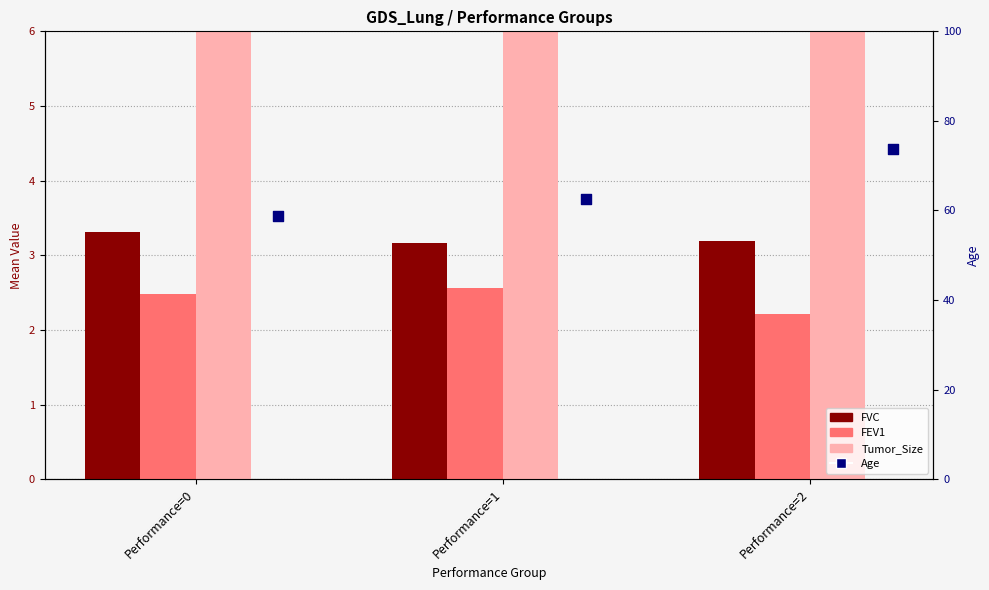

At how many categories does at least one series exceed 44?

3